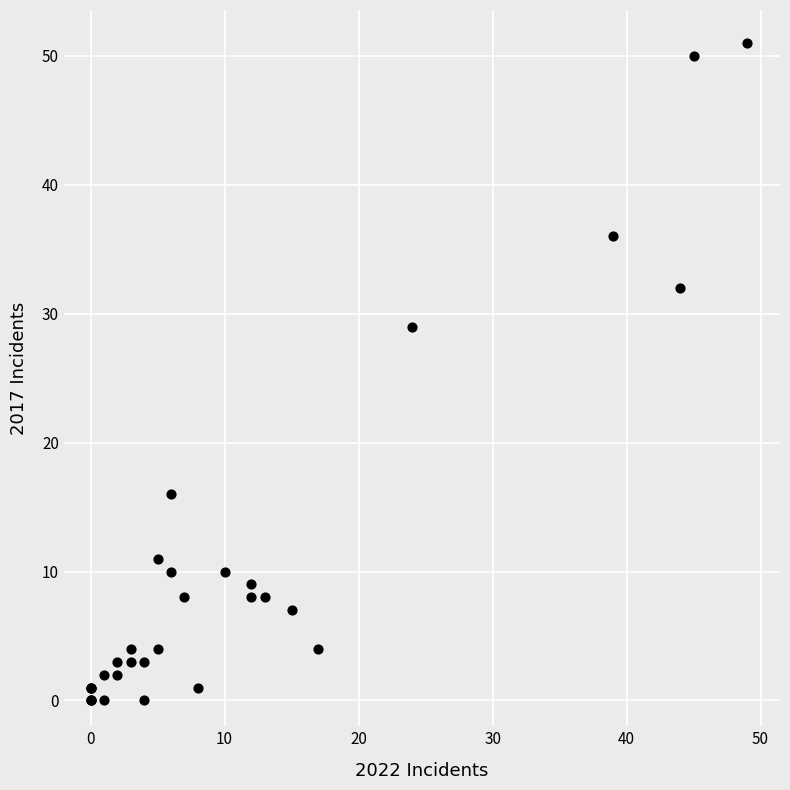

What Y value in the scatter plot is closest to 25?

29